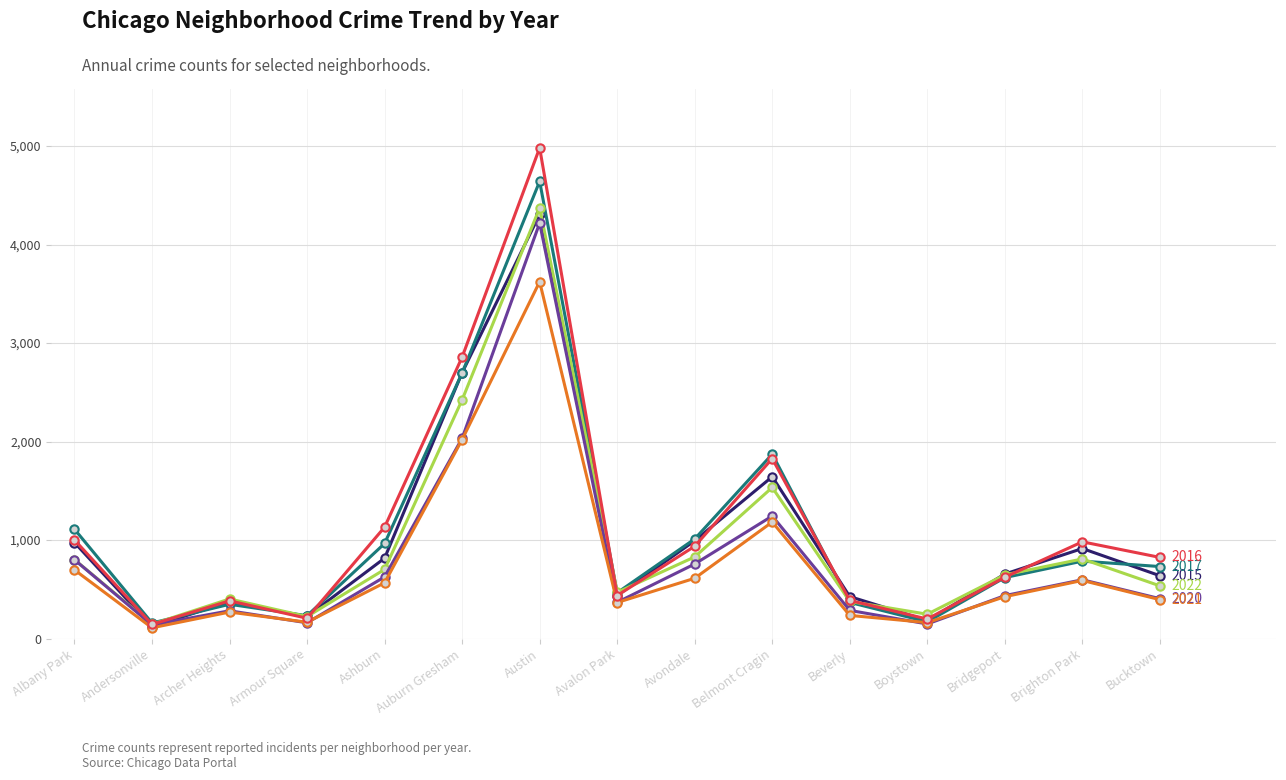

At which category is the sum across all series the highest?

Austin